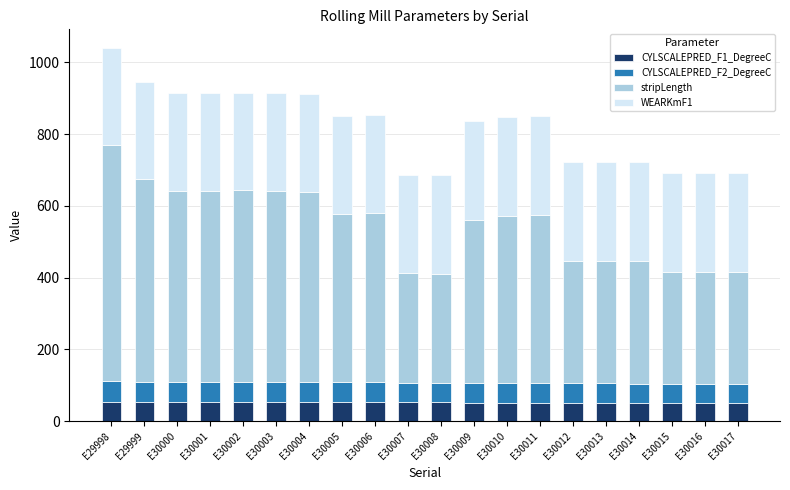

At which category is the sum across all series the highest?

E29998